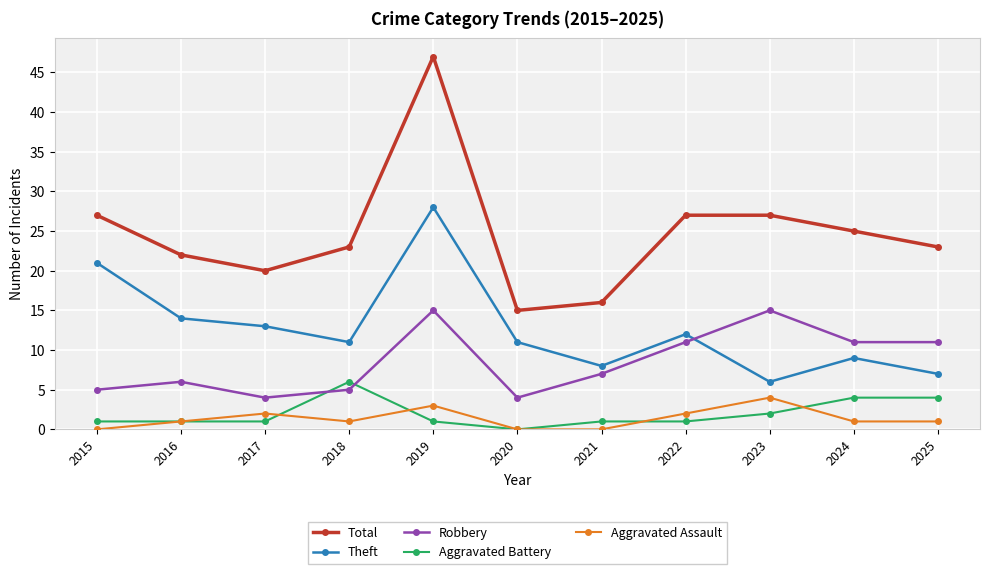

In Theft, how many points are lower than both neighbors (excluding endpoints)?

3